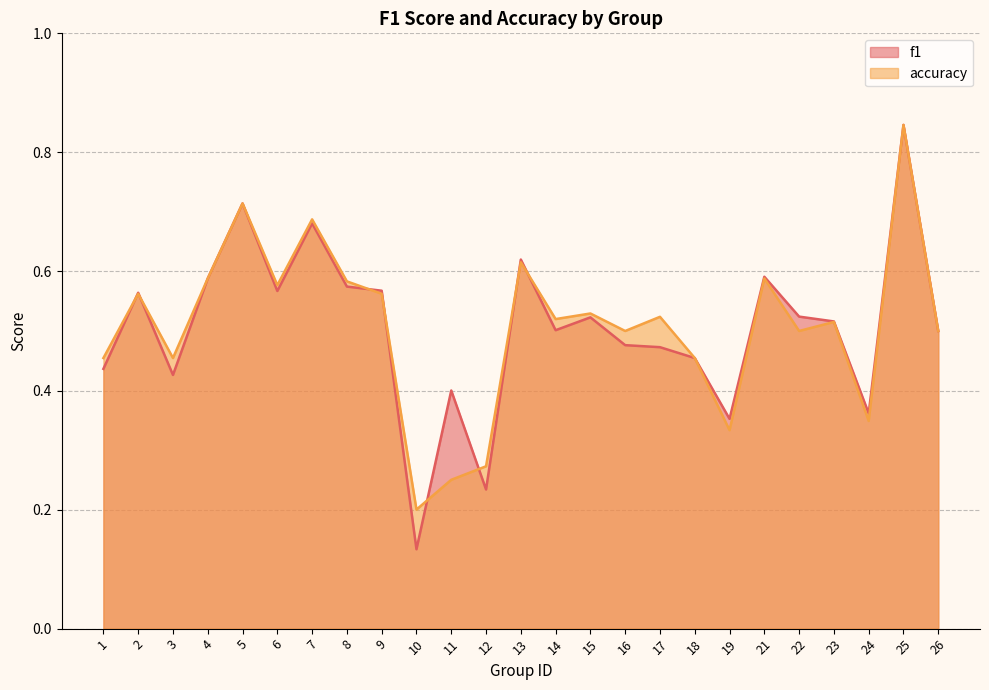

Rank the series by their average value, from highest to lowest.

accuracy, f1